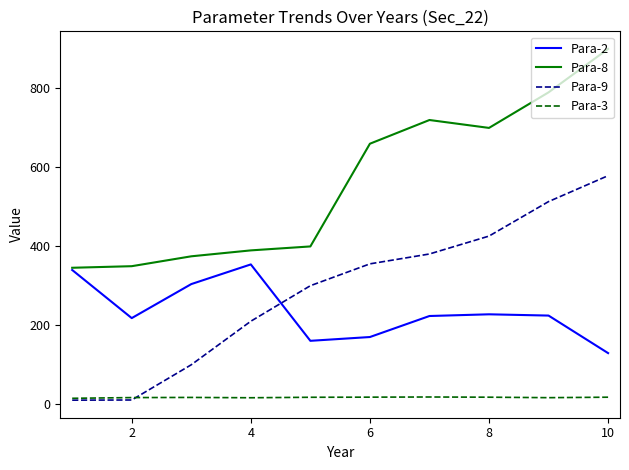

True or false: Para-2 has more than 0 interior local peaks.

True